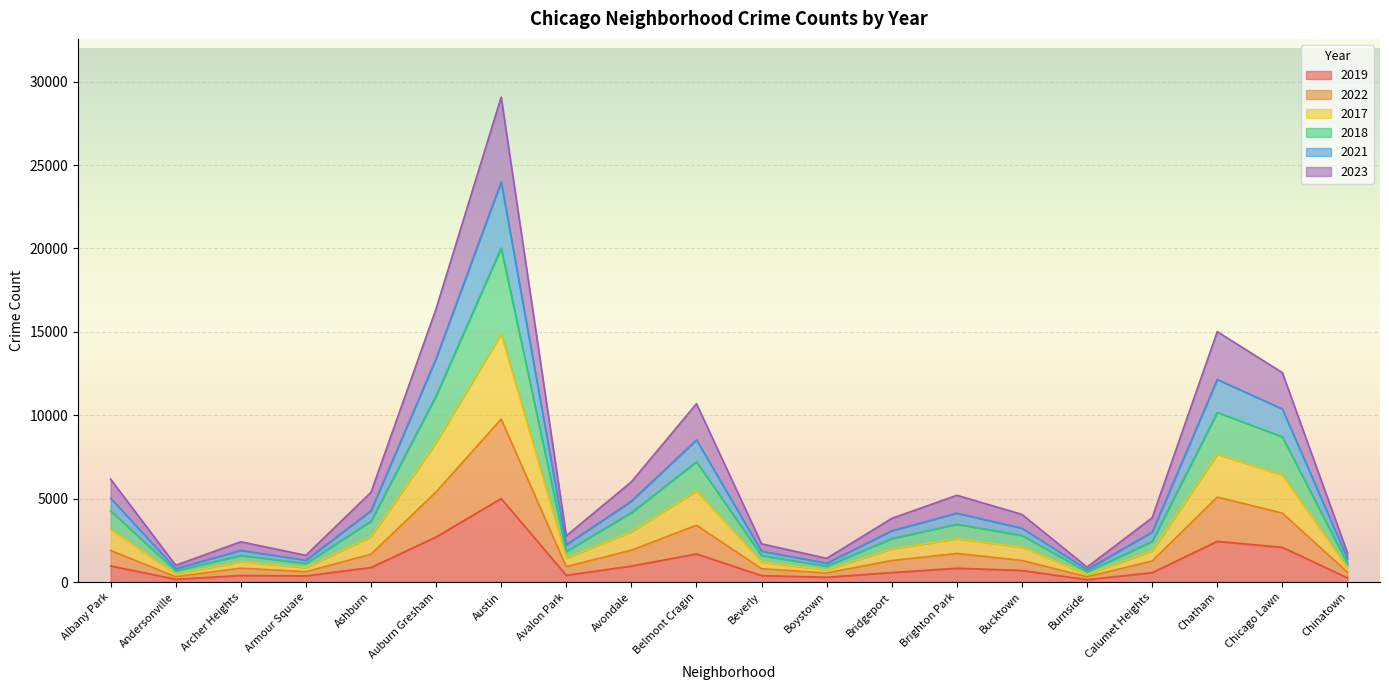

Reading left to right, extract all data points from this chart.

2019: 968	166	391	368	872	2700	5008	405	957	1687	385	287	568	828	694	142	561	2441	2079	253
2022: 1894	323	831	619	1669	5399	9769	927	1910	3407	799	545	1290	1716	1293	317	1259	5092	4133	591
2017: 3146	494	1222	869	2722	8372	14865	1435	3017	5473	1202	733	1987	2595	2088	462	1879	7658	6421	844
2018: 4263	678	1596	1117	3646	11159	20028	1836	4159	7210	1588	957	2603	3465	2792	622	2433	10171	8701	1117
2021: 5030	801	1899	1310	4275	13396	23998	2231	4851	8523	1852	1130	3077	4129	3227	752	2992	12145	10376	1410
2023: 6174	1003	2415	1602	5380	16388	29078	2772	6009	10693	2292	1419	3818	5202	4056	897	3855	15014	12557	1745